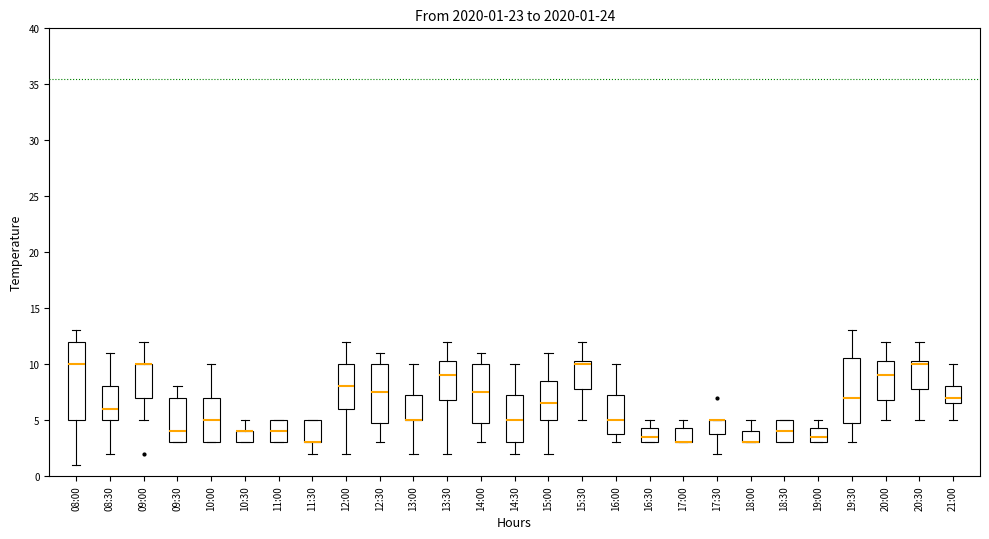

Comparing the boxes themselves (not the whiskers), which one is the tallest?

08:00